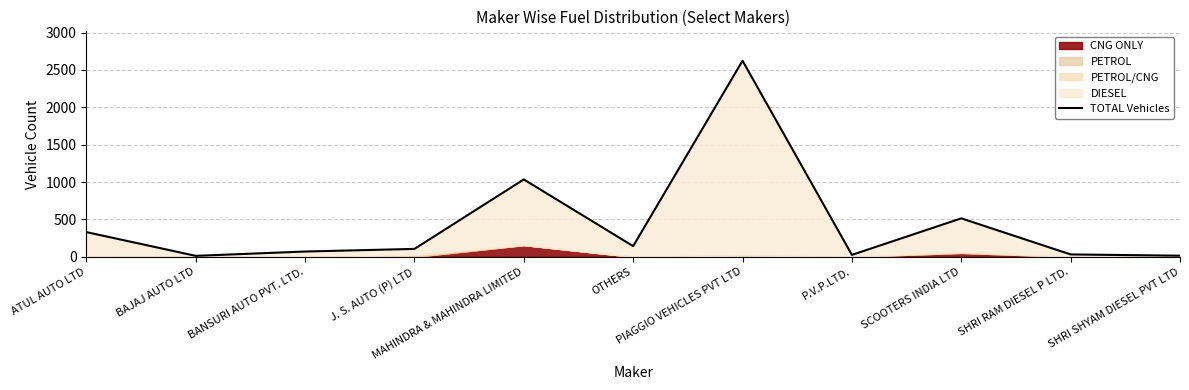

What is the difference between the maximum and second lowest values?

2610